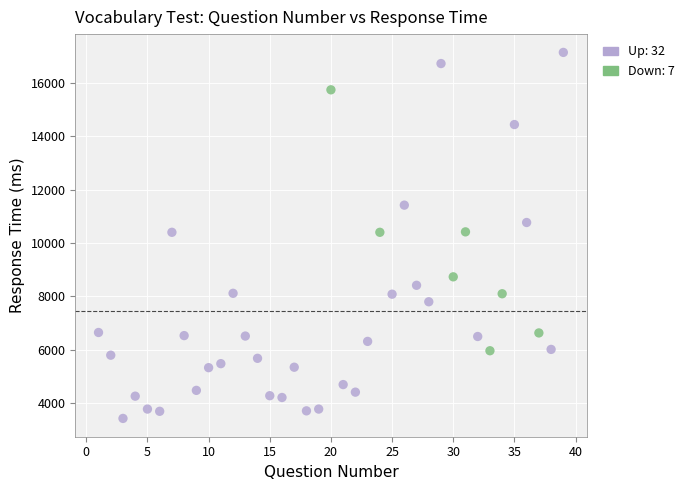

Which series contains the highest Y value?

Up: 32